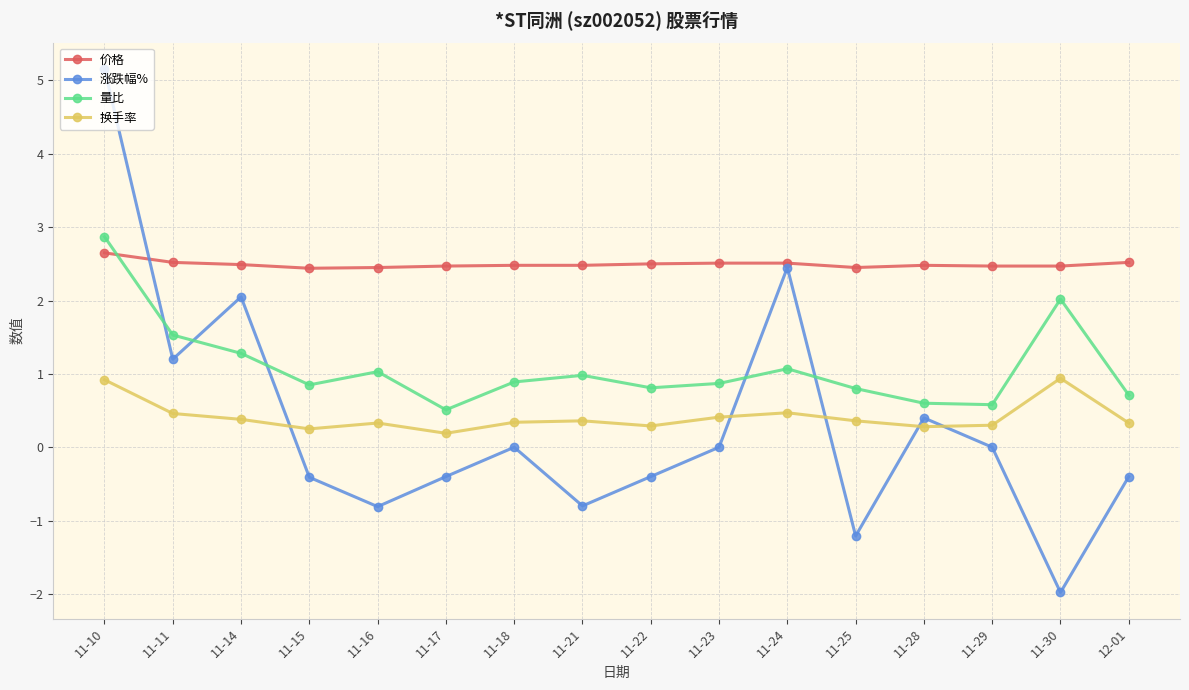

Rank the series at 11-15 from highest to lowest value.

价格, 量比, 换手率, 涨跌幅%